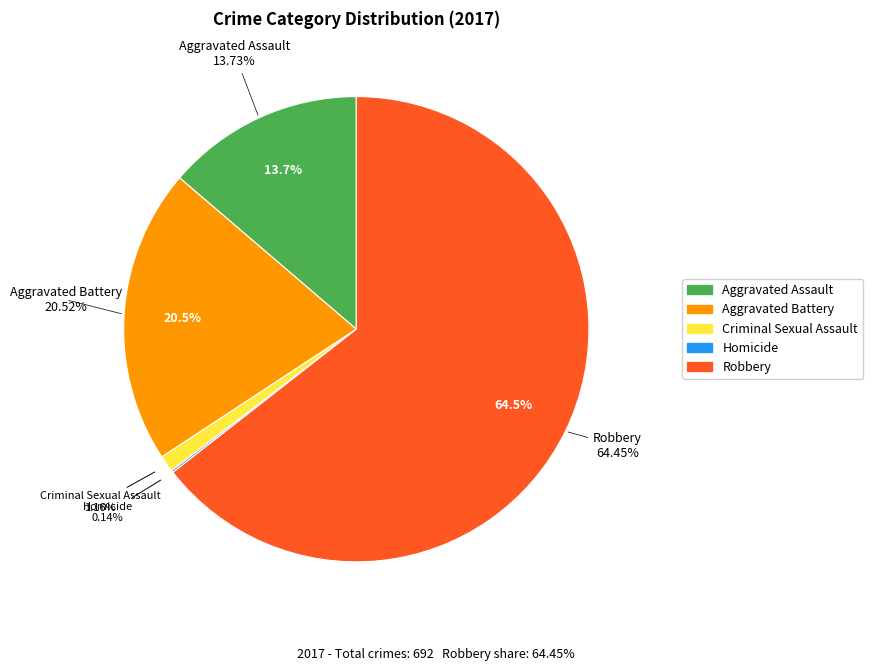

Which category accounts for the majority?

Robbery